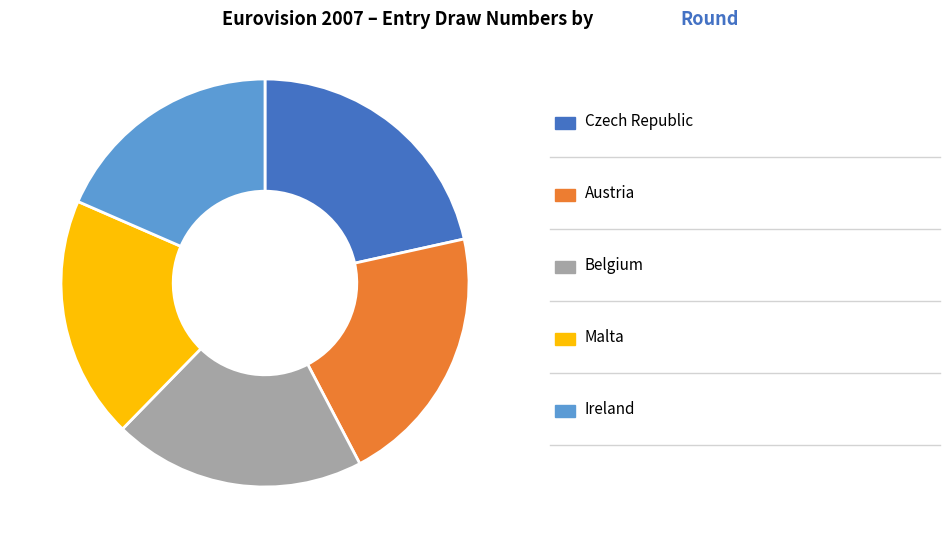

Is there a majority slice in this chart?

No